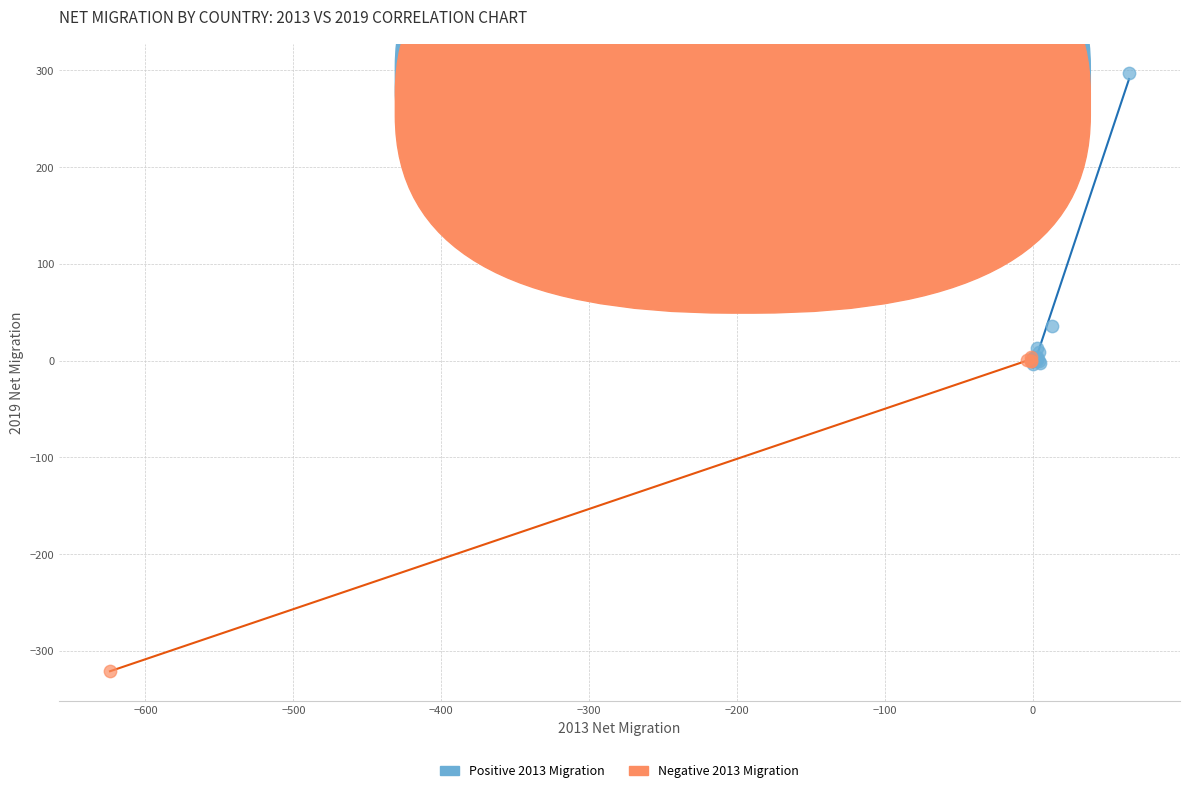

Which series contains the lowest Y value?

Negative 2013 Migration